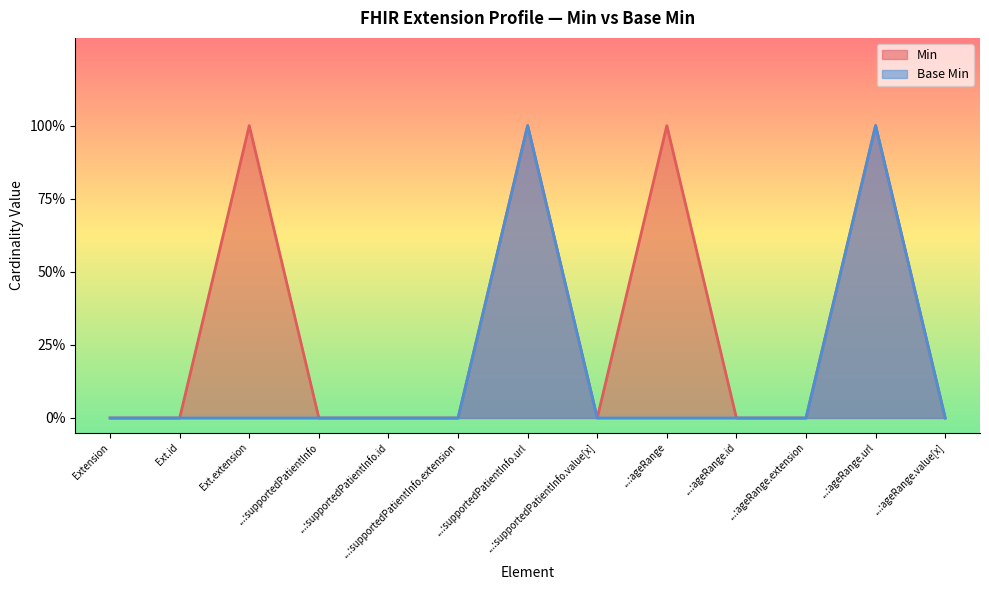

What are all the series names shown in the legend?

Min, Base Min